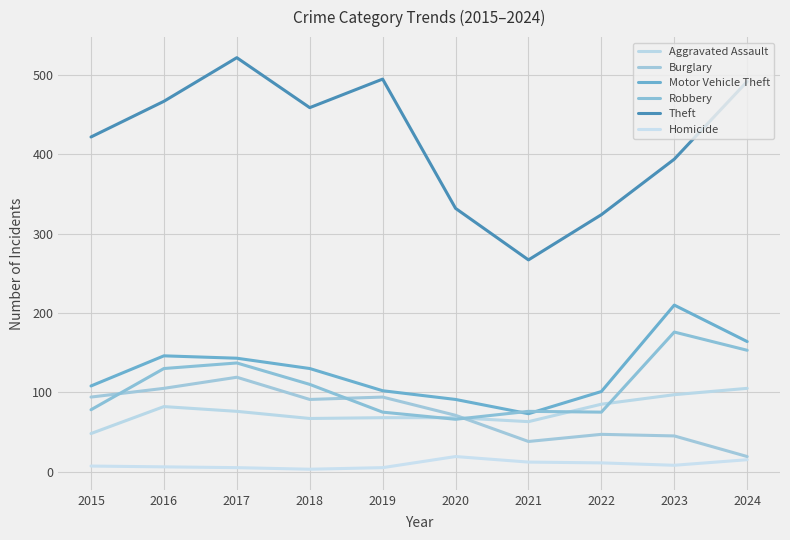

True or false: Homicide and Theft cross at least once.

False